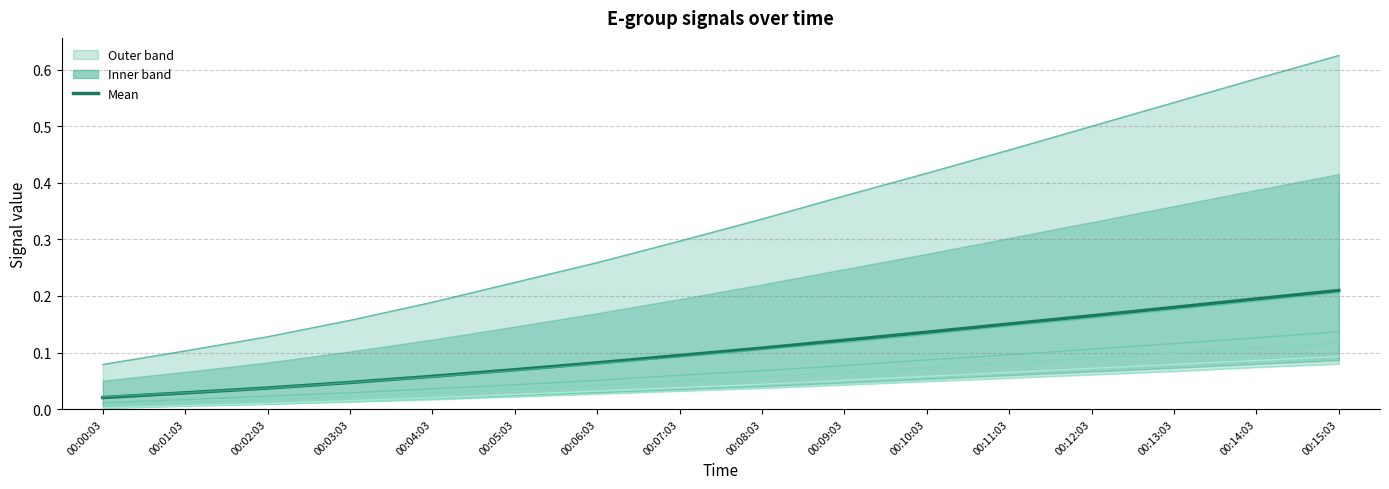

Does the chart have visible grid lines?

Yes